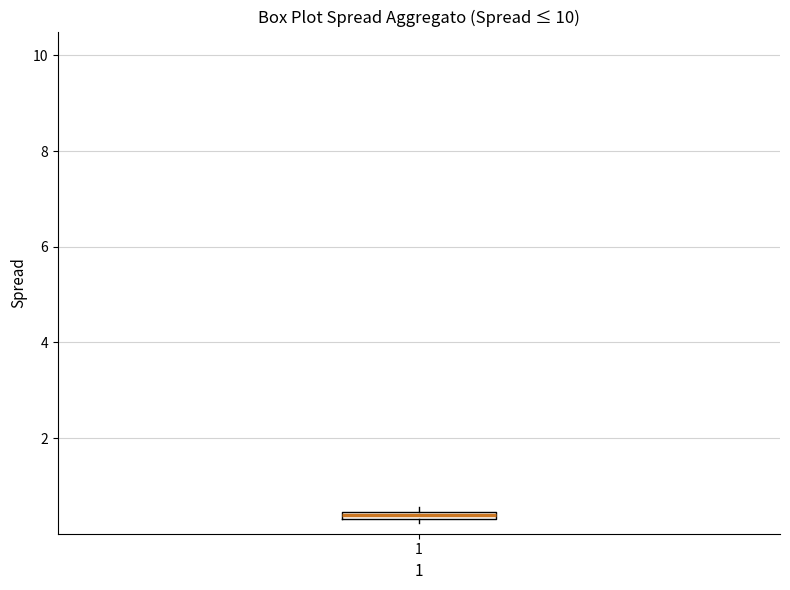

Where is the lower edge of the box at x = 1 on the y-axis? The values are not printed on the chart, so give them approximately, as read against the axis.

0.2